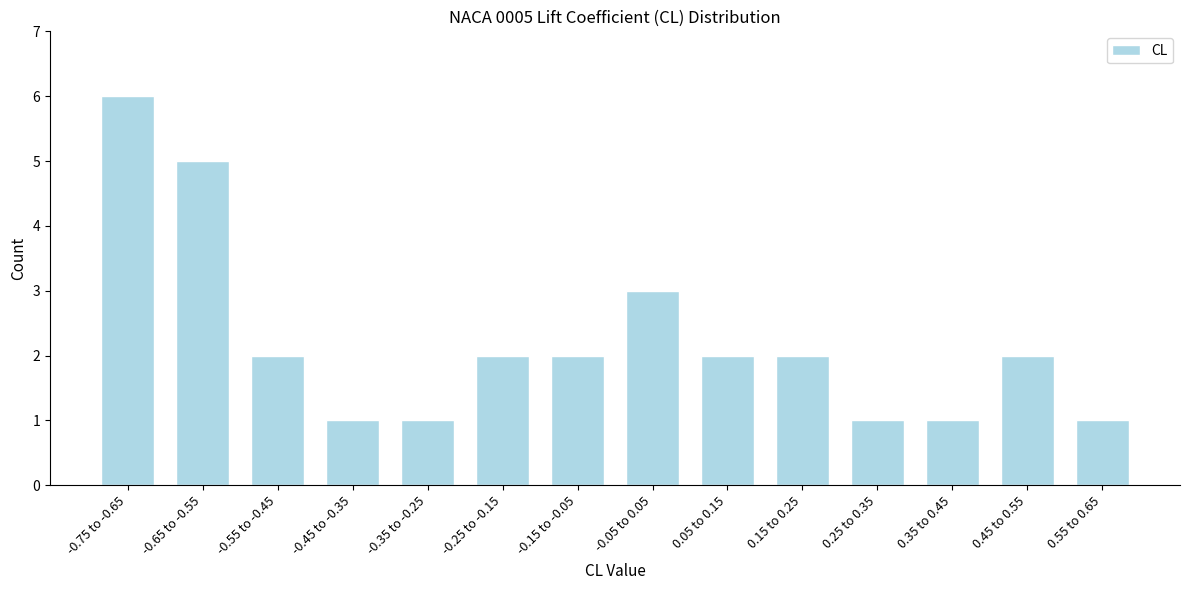

Reading left to right, what are all the values shown in this chart?

6	5	2	1	1	2	2	3	2	2	1	1	2	1